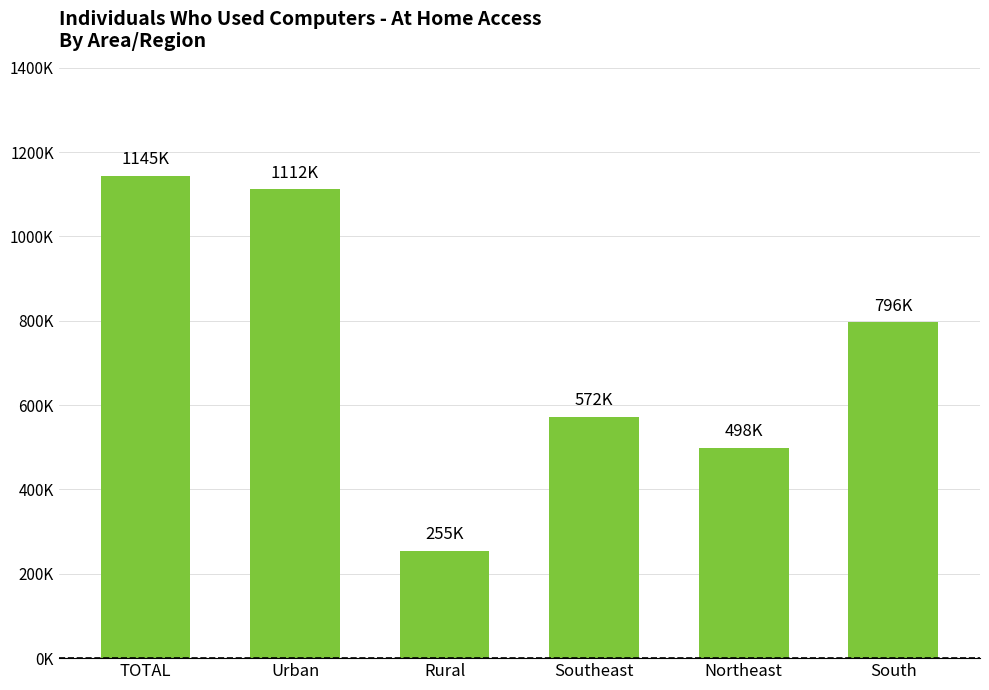

The chart shows a value of 255038 at Rural. True or false?

True